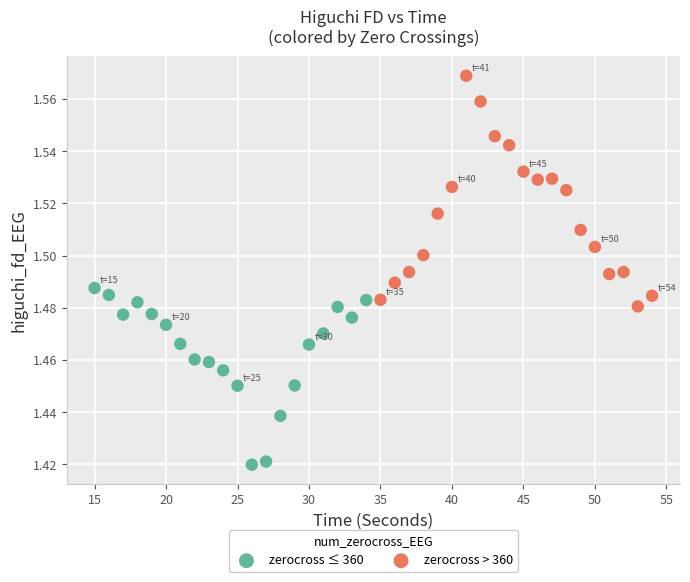

Which series reaches the minimum Y coordinate?

zerocross ≤ 360